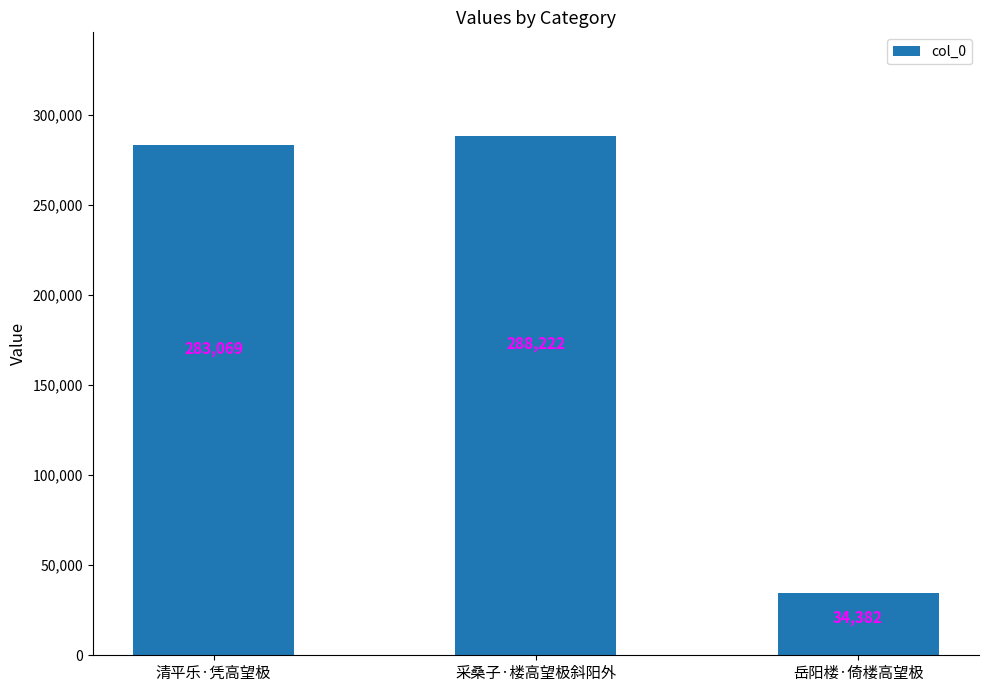

Read the value at 清平乐·凭高望极, to the nearest 10.

283070